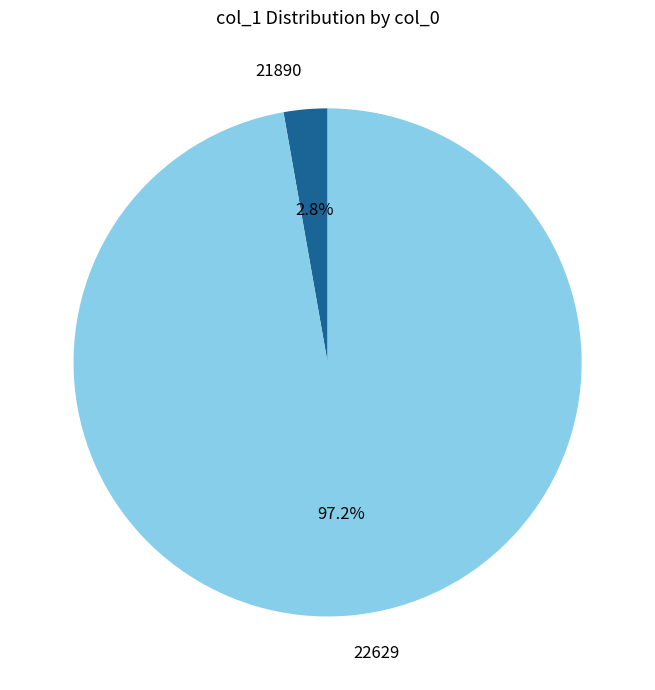

Is 21890 the majority of the pie?

No